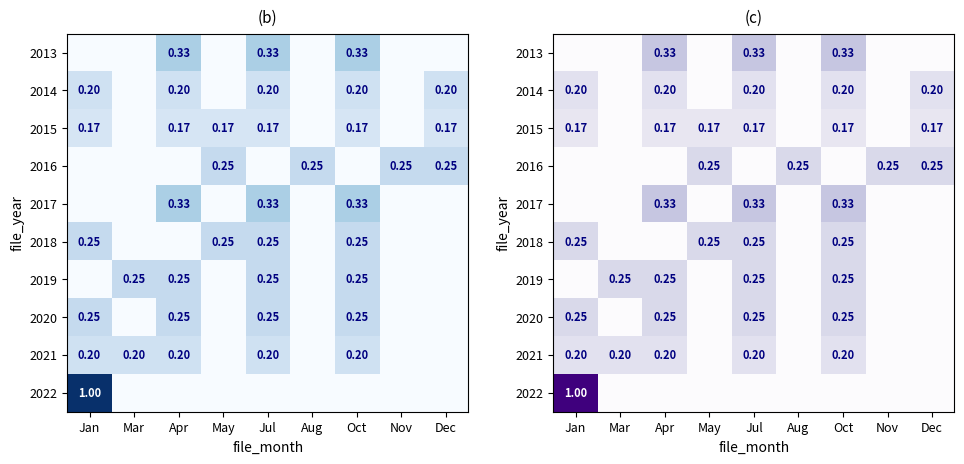

What is the maximum value shown in the chart?

1.0